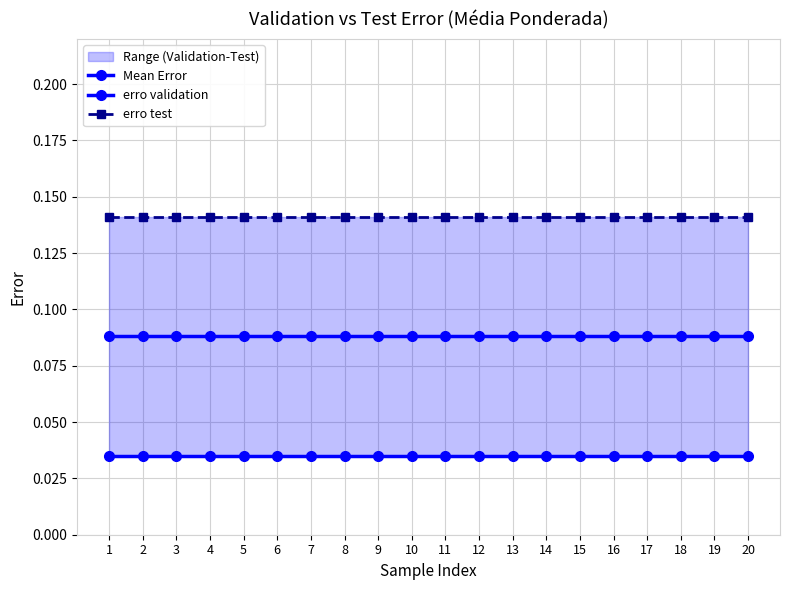

Rank the series by their average value, from highest to lowest.

erro test, Mean Error, erro validation